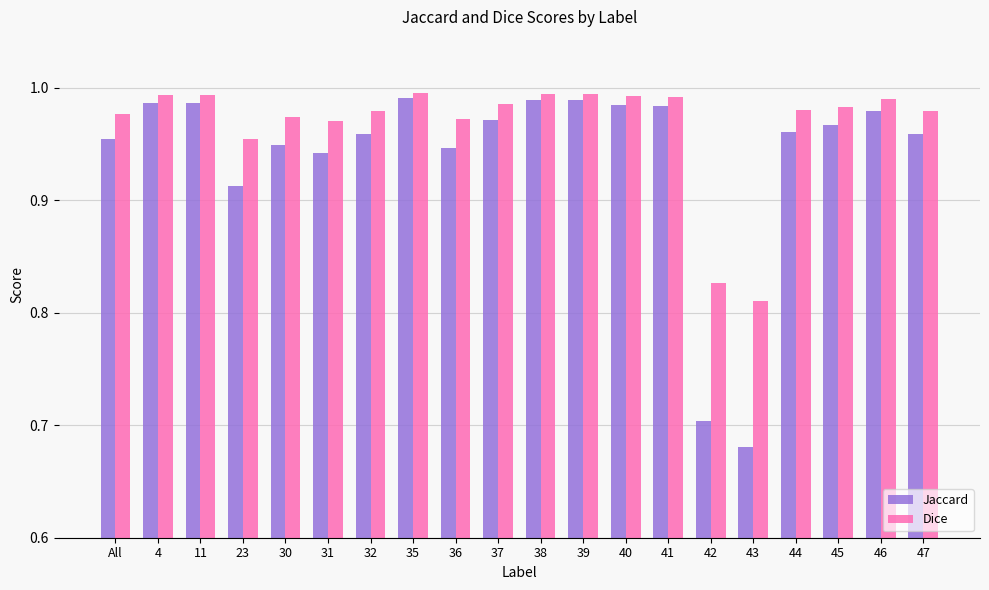

List the series in order of their overall mean, lowest first.

Jaccard, Dice